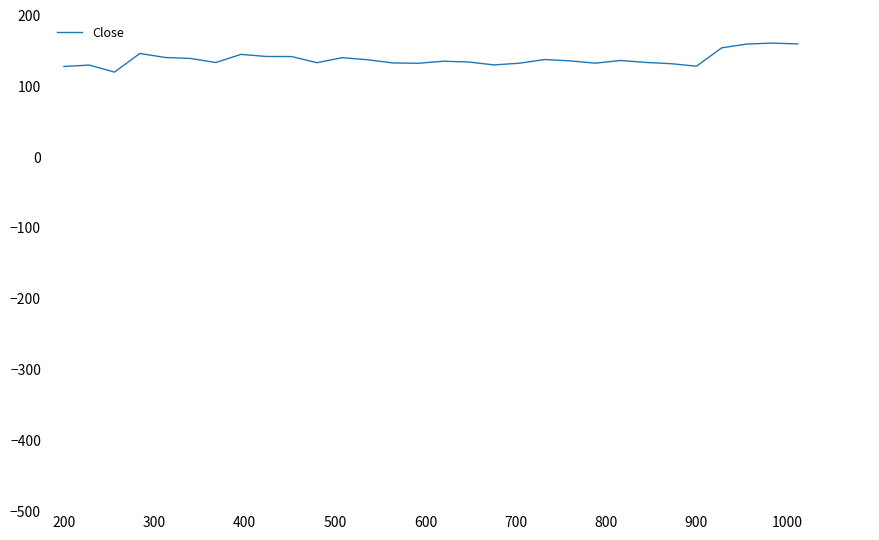

Is this an area chart (filled region under the line)?

No